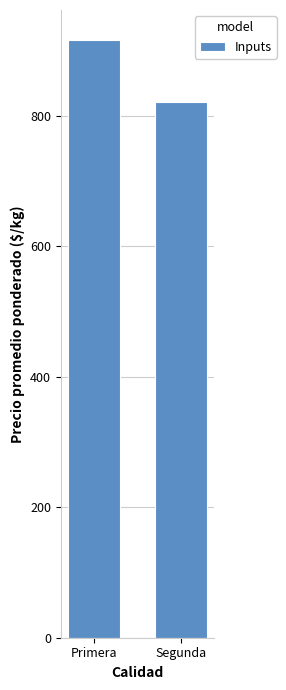

What is the difference between the values at Primera and Segunda?

95.0